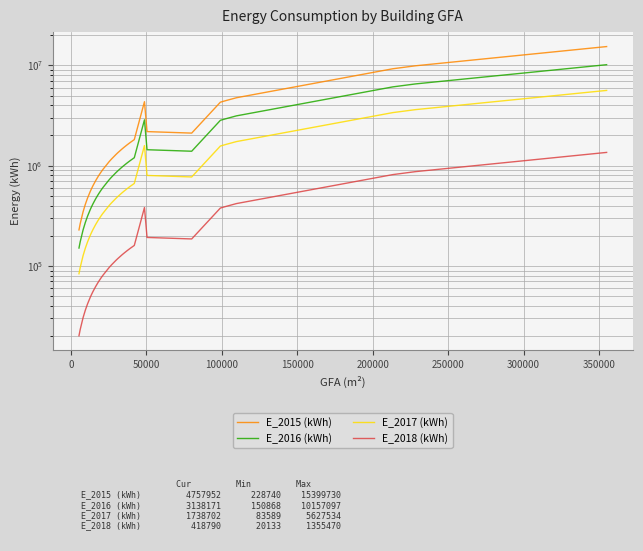

Is the value of E_2016 (kWh) at 17 greater than the value of E_2015 (kWh) at 20?

No